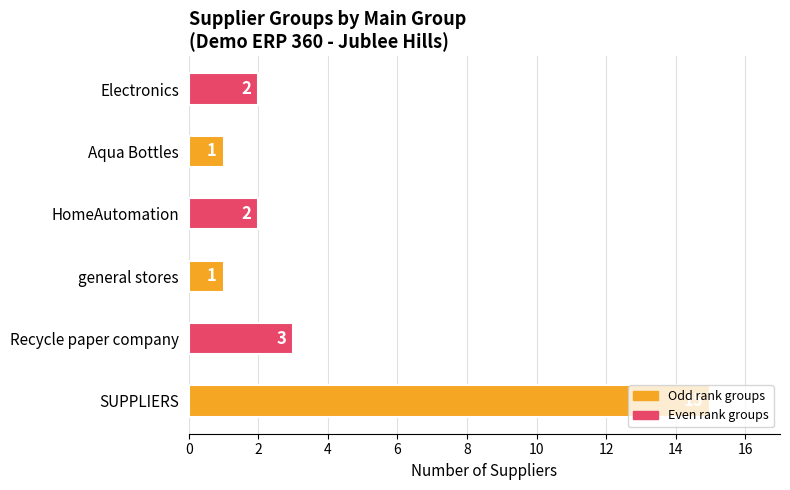

What is the greatest value displayed?

15